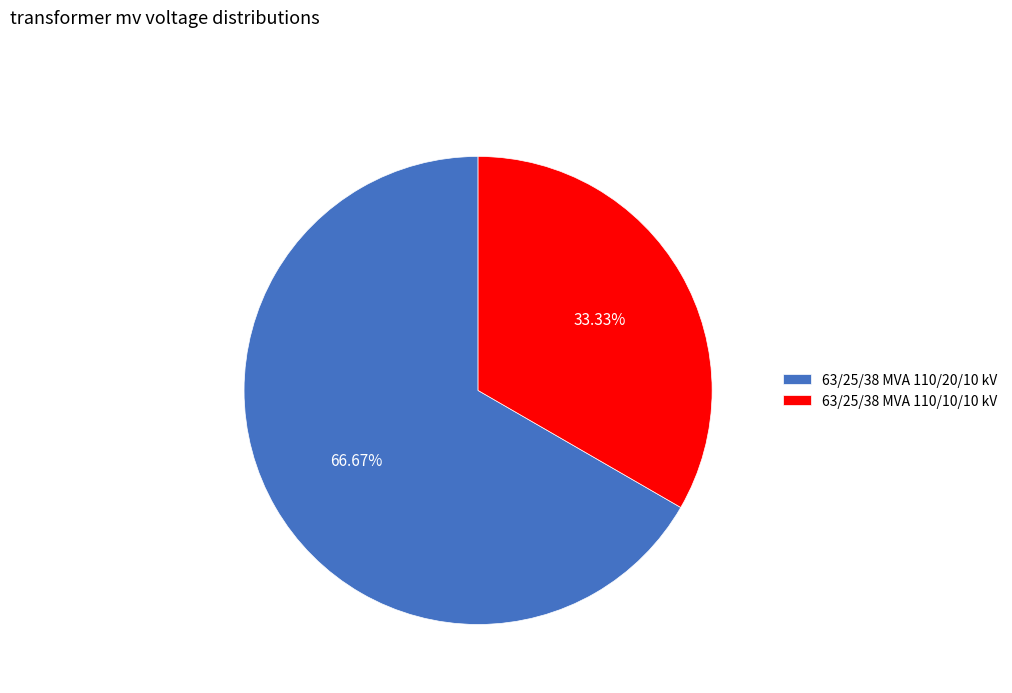

Between 63/25/38 MVA 110/20/10 kV and 63/25/38 MVA 110/10/10 kV, which is larger?

63/25/38 MVA 110/20/10 kV